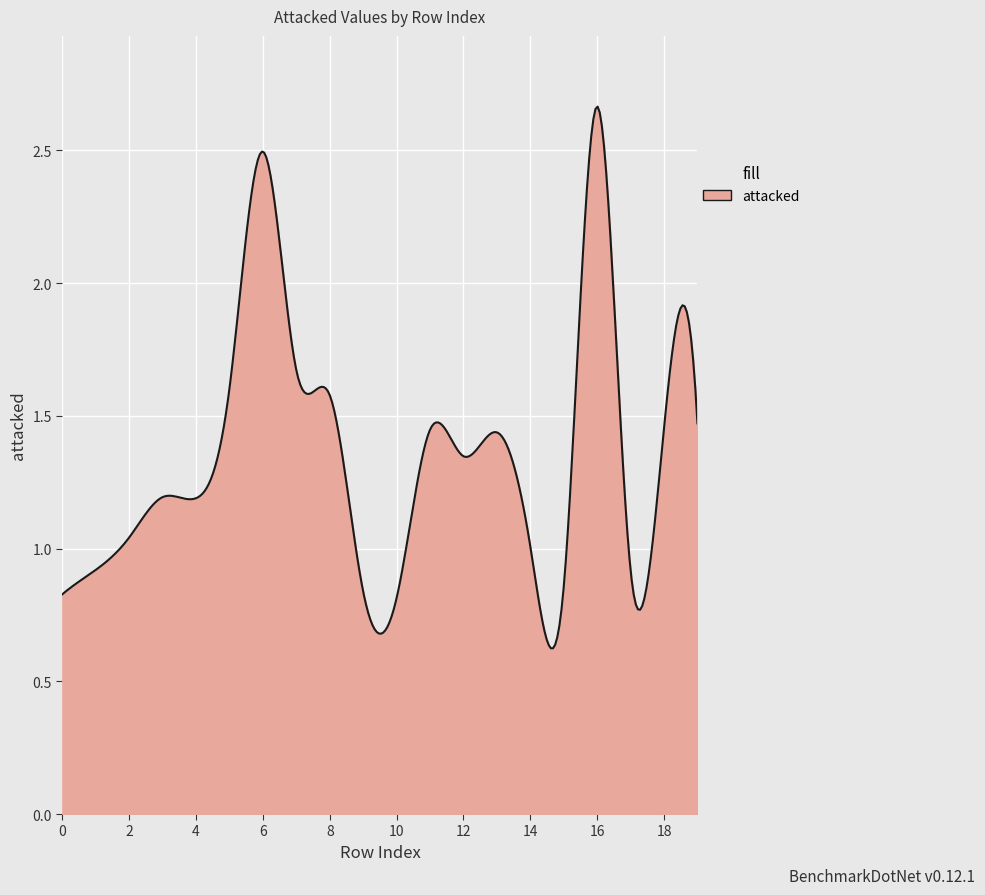

How many lines are shown in the chart?

1